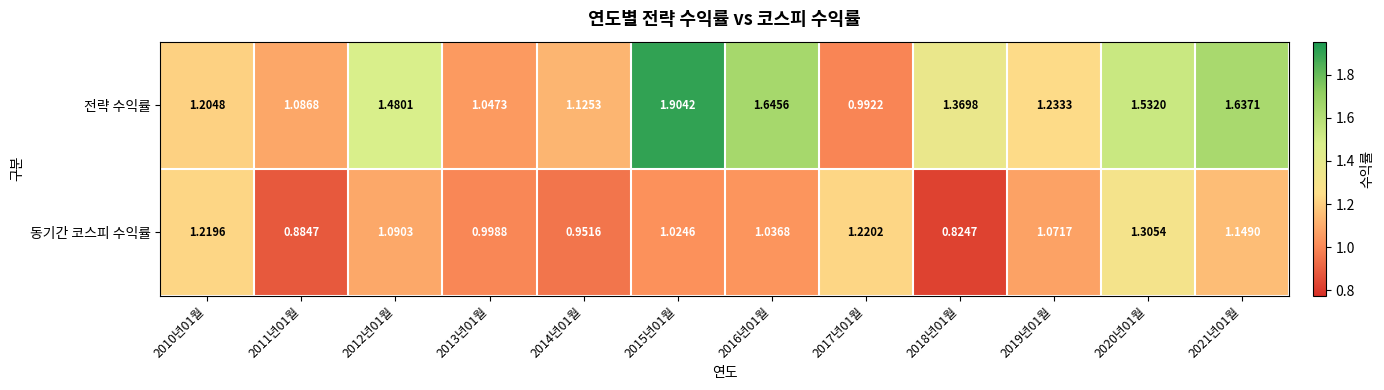

Rank the series by their maximum value, from lowest to highest.

동기간 코스피 수익률, 전략 수익률